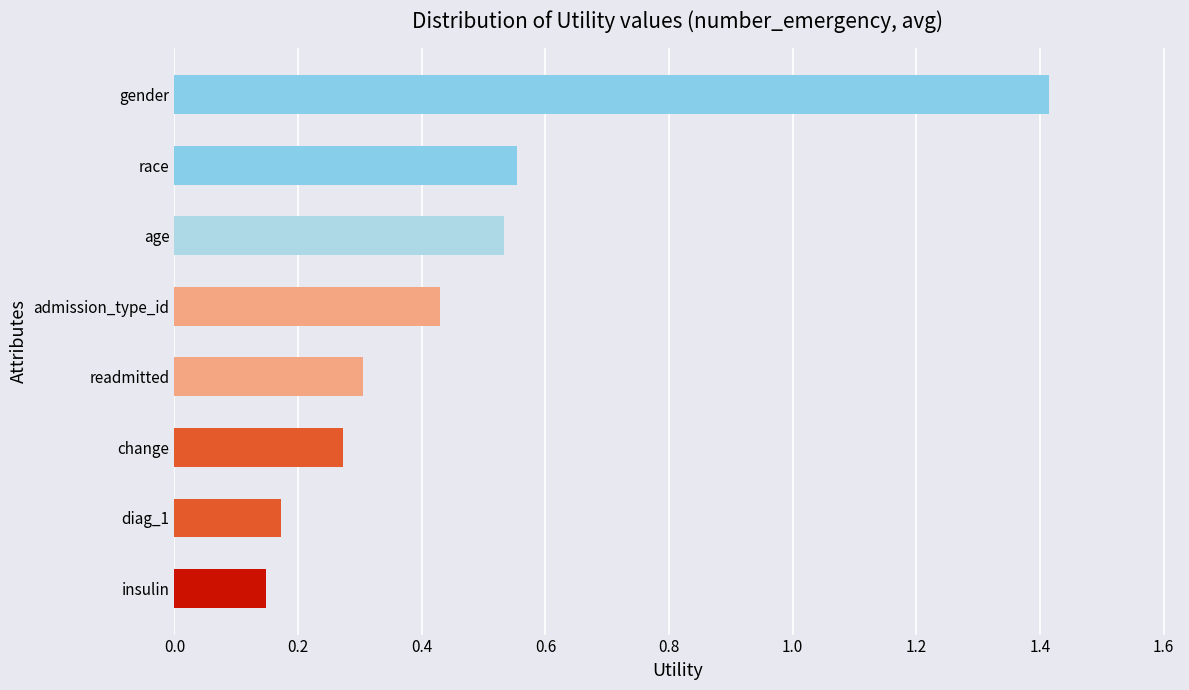

The value at diag_1 is 0.3. True or false?

False